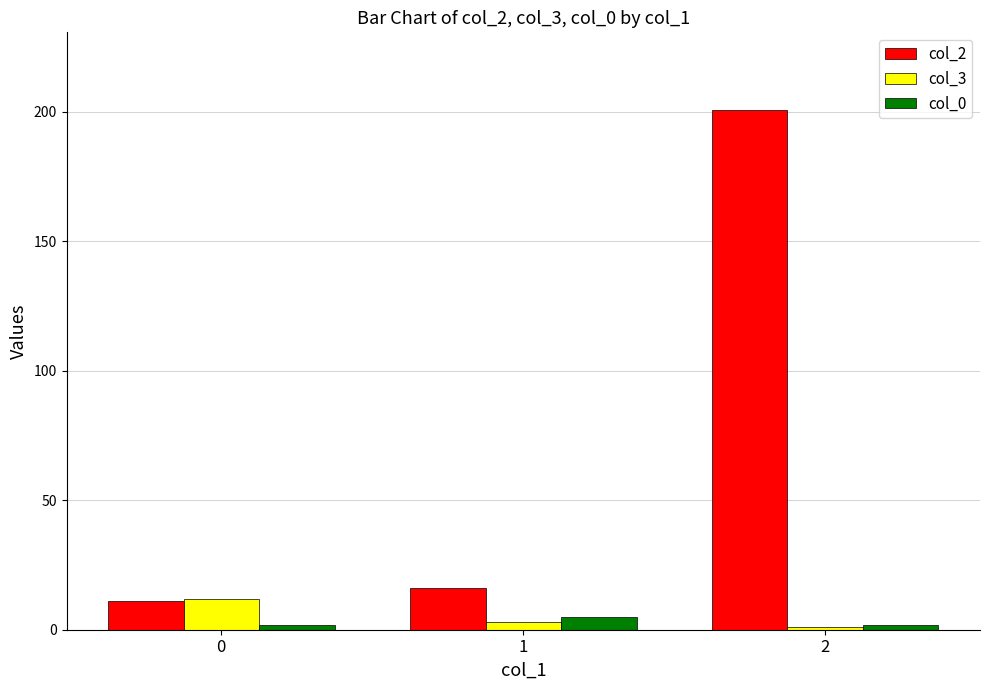

Reading left to right, transcribe all the data shown in this chart.

col_2: 11.0	16.0	200.5
col_3: 12.0	3.0	1.0
col_0: 2.0	5.0	2.0